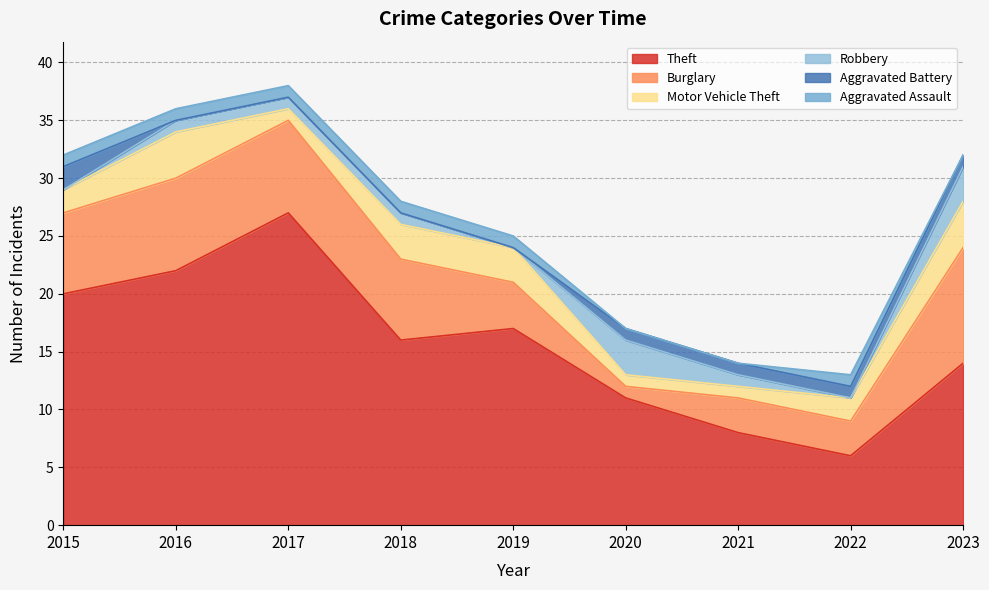

What is the difference between the Aggravated Battery values at 2015 and 2022?

1